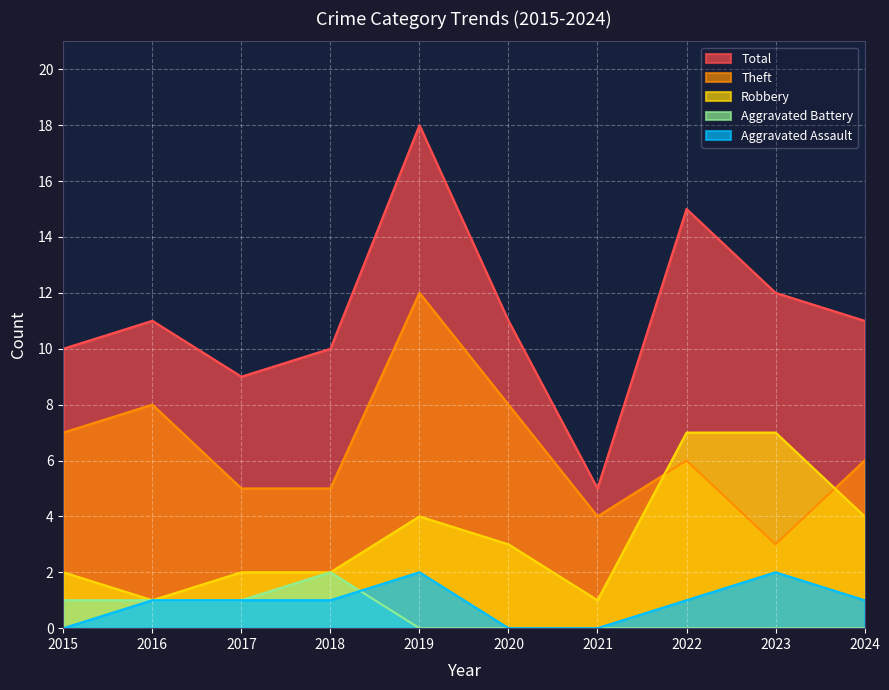

What is the maximum value for Aggravated Assault?

2